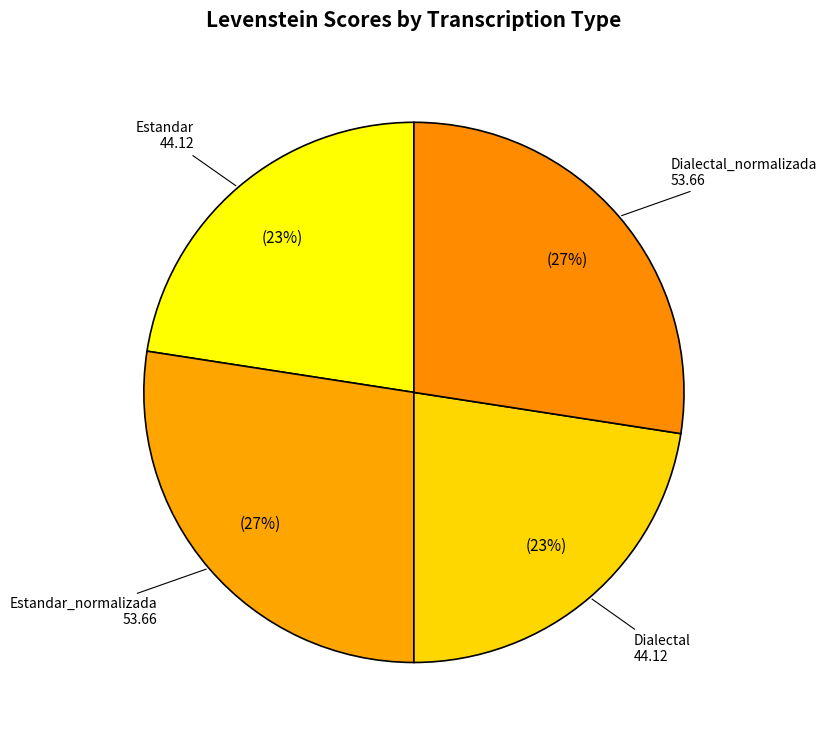

How many slices are in this pie chart?

4